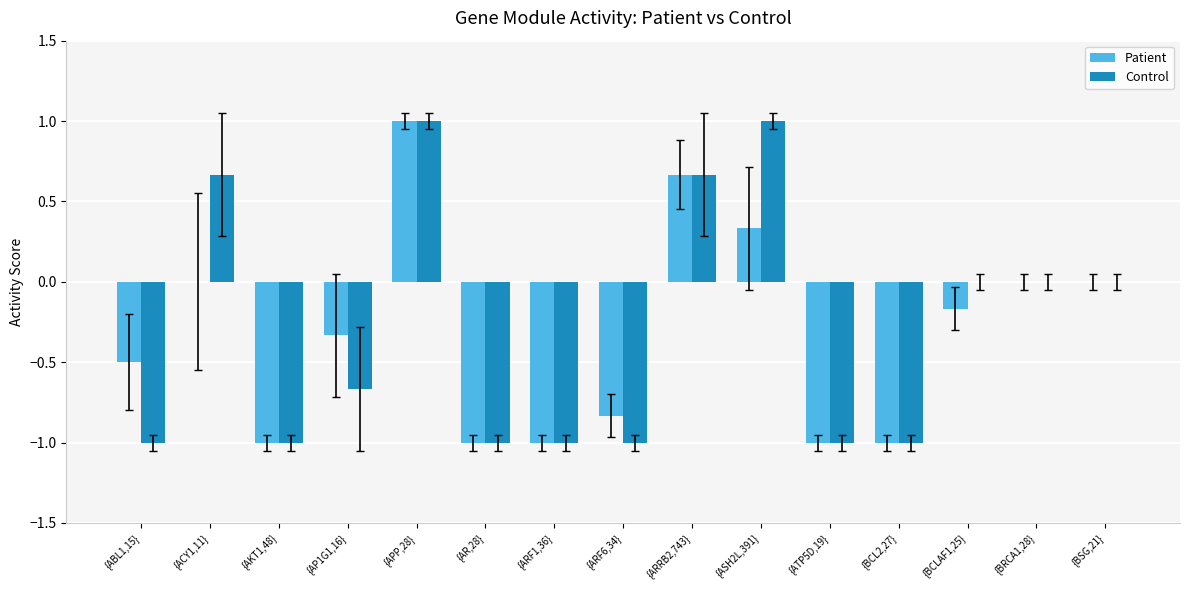

What is the sum of all Control values?

-4.3